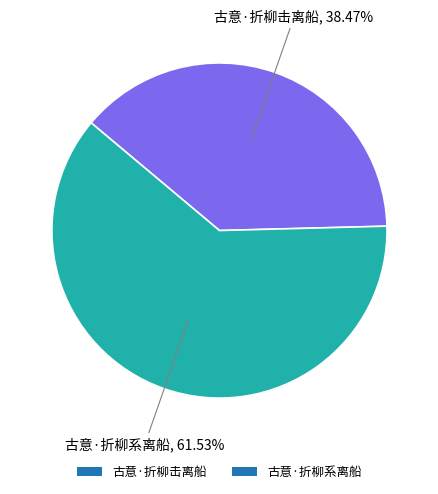

What percentage is NOT represented by 古意·折柳系离船?

38.5%